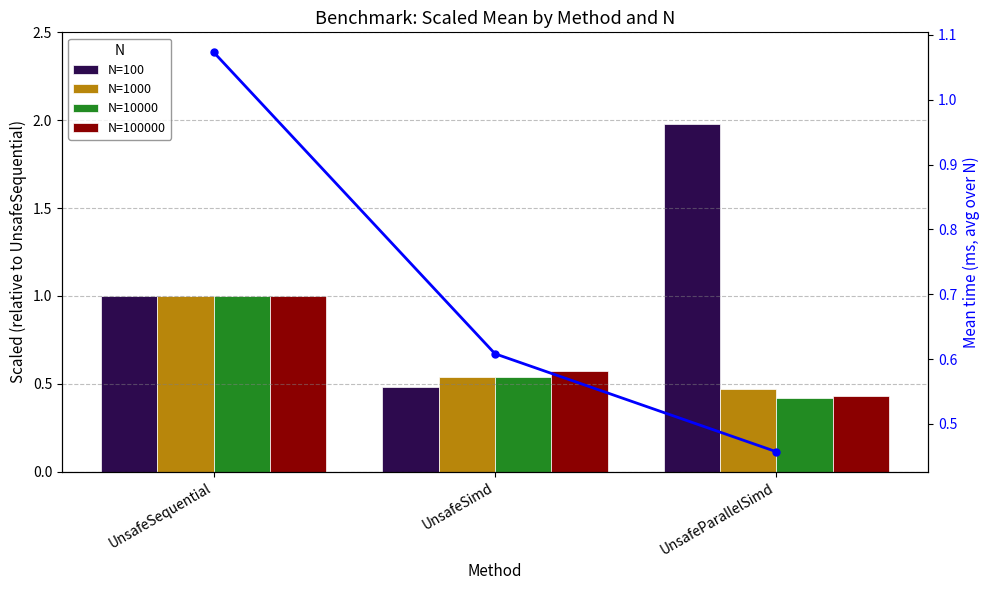

The N=100 series shows 1.4 at UnsafeSequential. True or false?

False